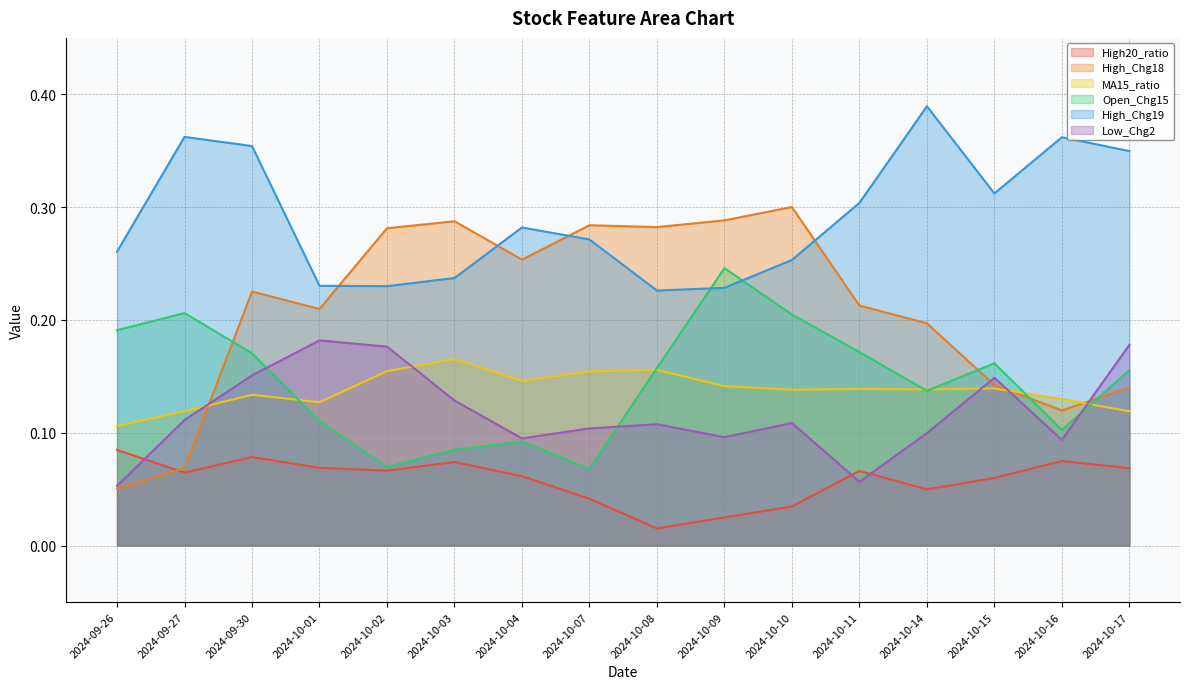

List the labels in order of Low_Chg2 value, smallest first.

2024-09-26, 2024-10-11, 2024-10-16, 2024-10-04, 2024-10-09, 2024-10-14, 2024-10-07, 2024-10-08, 2024-10-10, 2024-09-27, 2024-10-03, 2024-10-15, 2024-09-30, 2024-10-02, 2024-10-17, 2024-10-01